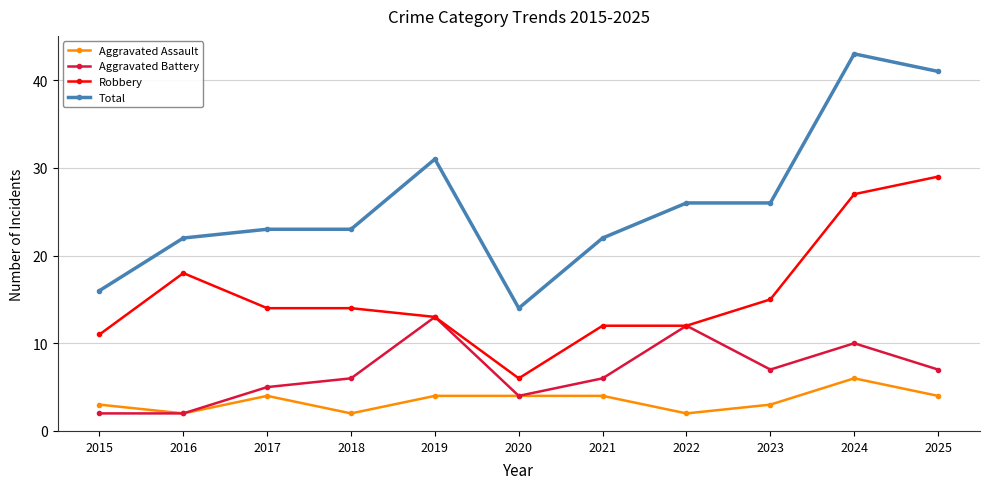

What is the difference between the maximum and minimum values in the Robbery series?

23